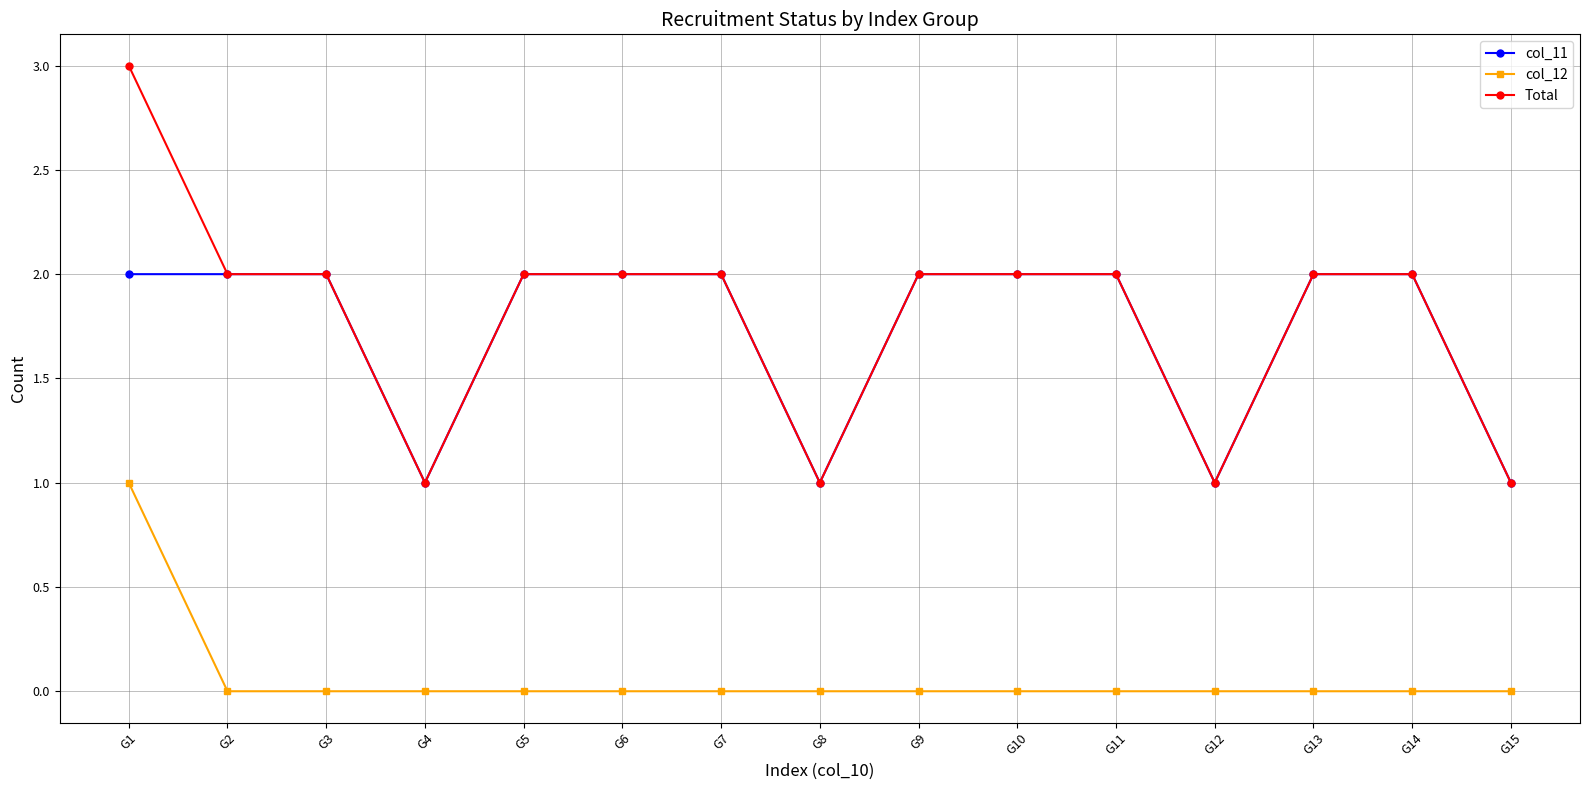

The value of col_11 at G4 is 1. True or false?

True